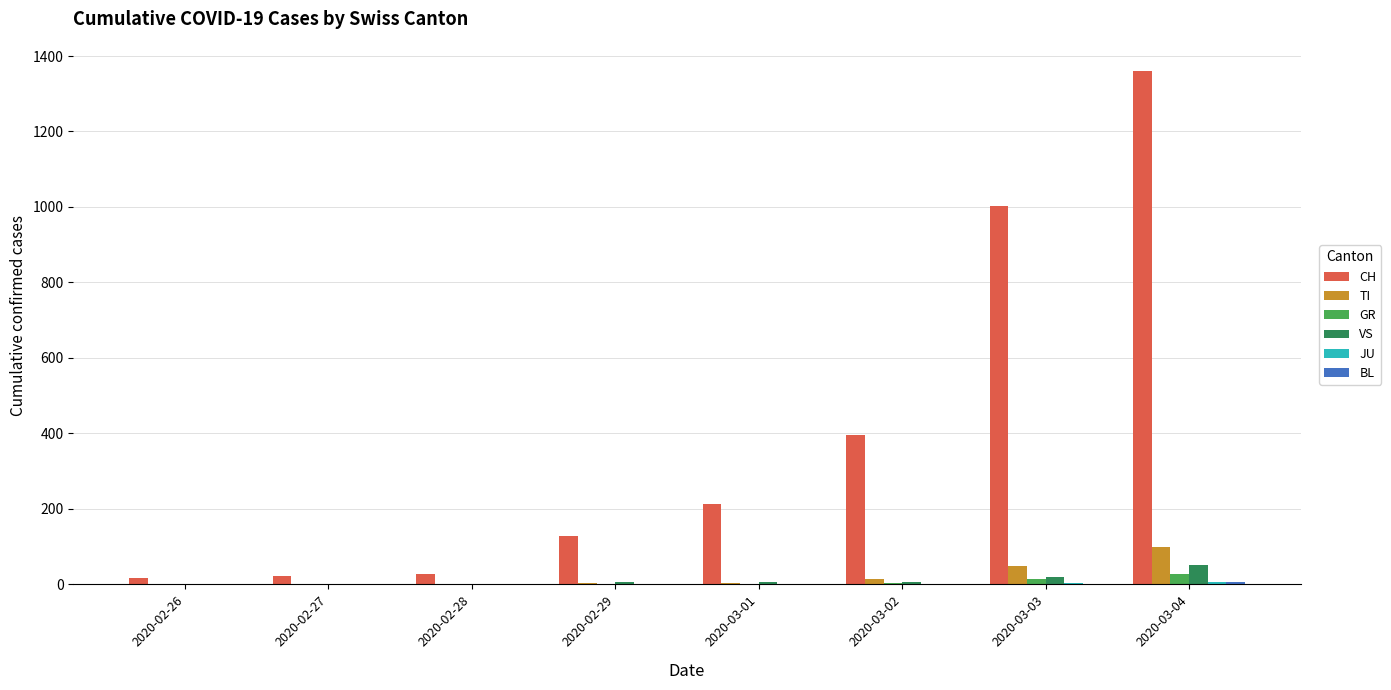

The value of CH at 2020-03-03 is 338. True or false?

False